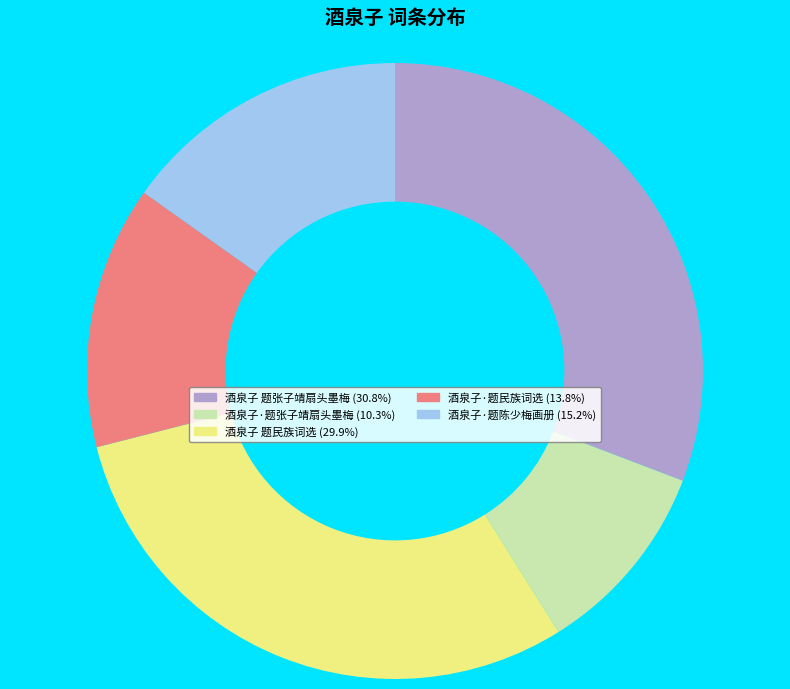

The 酒泉子 题民族词选 slice represents 30% of the pie. True or false?

True